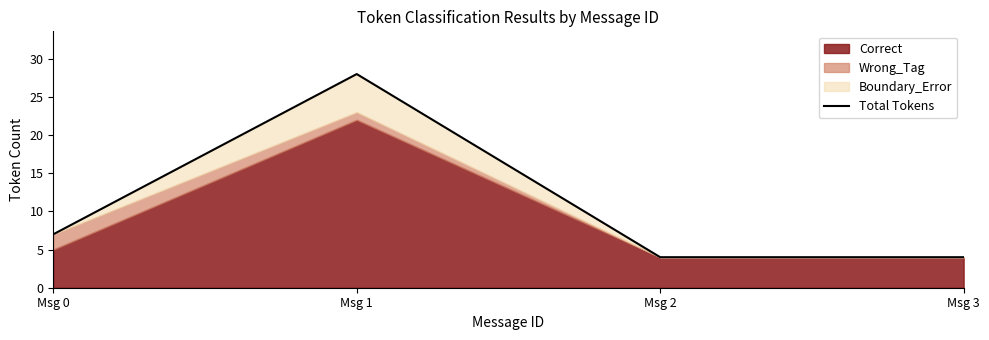

True or false: the data shows 17 at Msg 1.

False